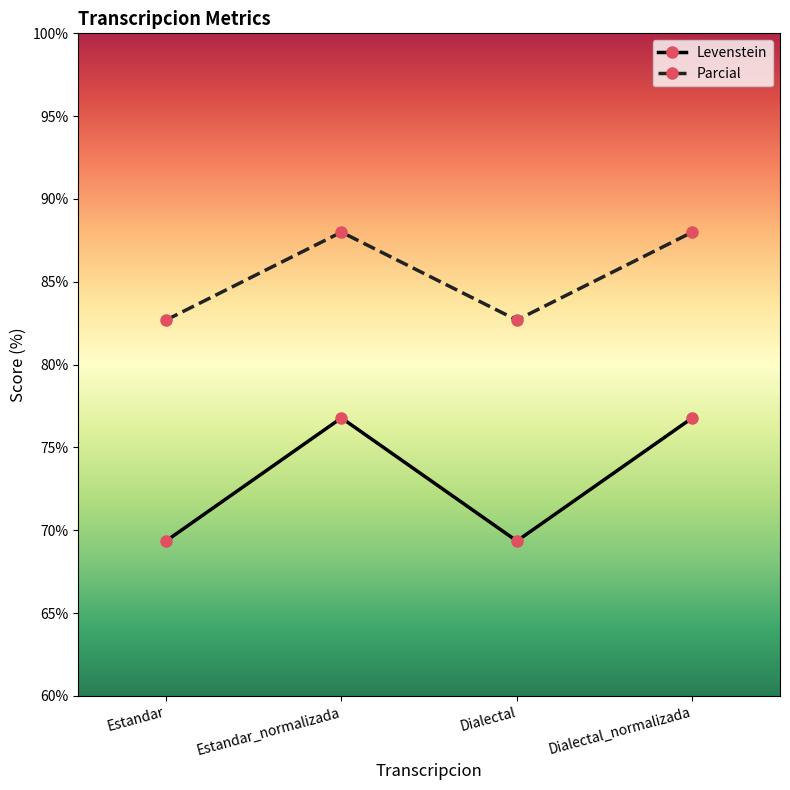

Reading left to right, what are all the values shown in this chart?

Levenstein: 69.4	76.8	69.4	76.8
Parcial: 82.7	88.0	82.7	88.0